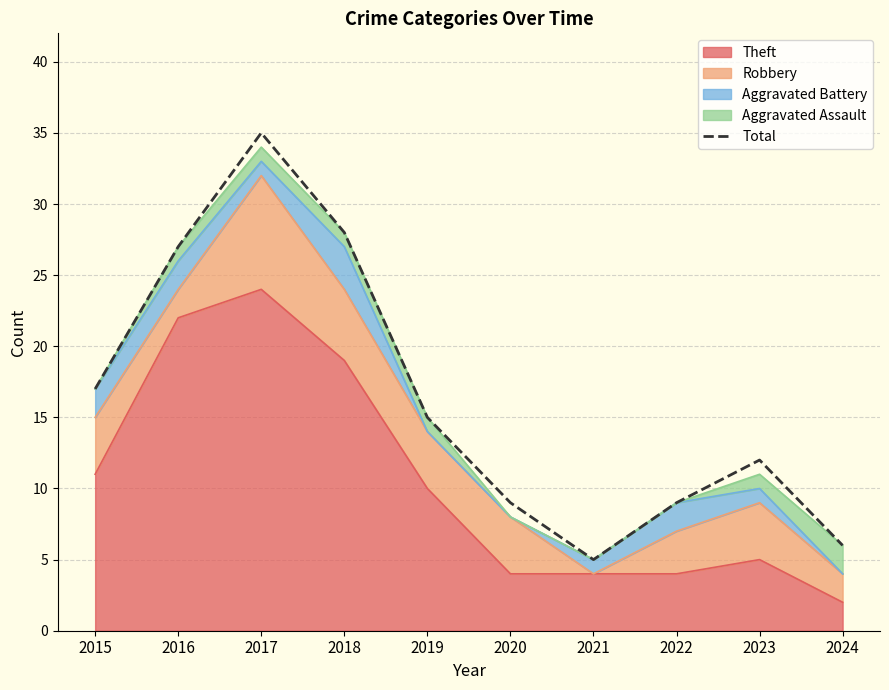

How many lines are shown in the chart?

1